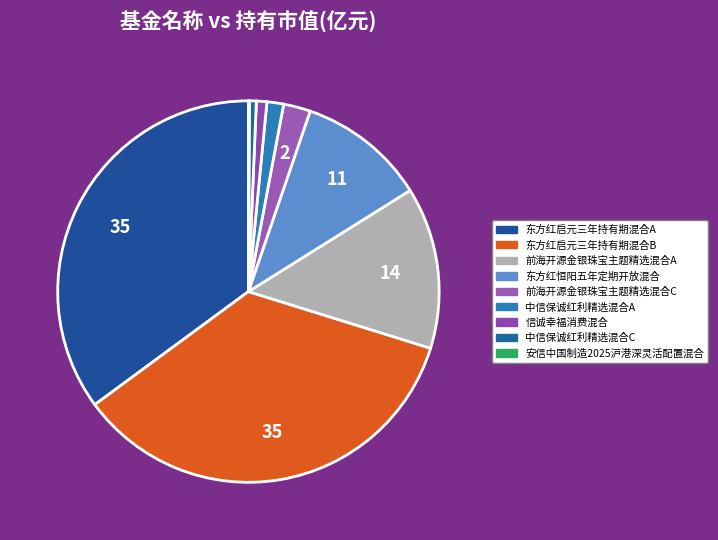

How many segments does this pie chart have?

9